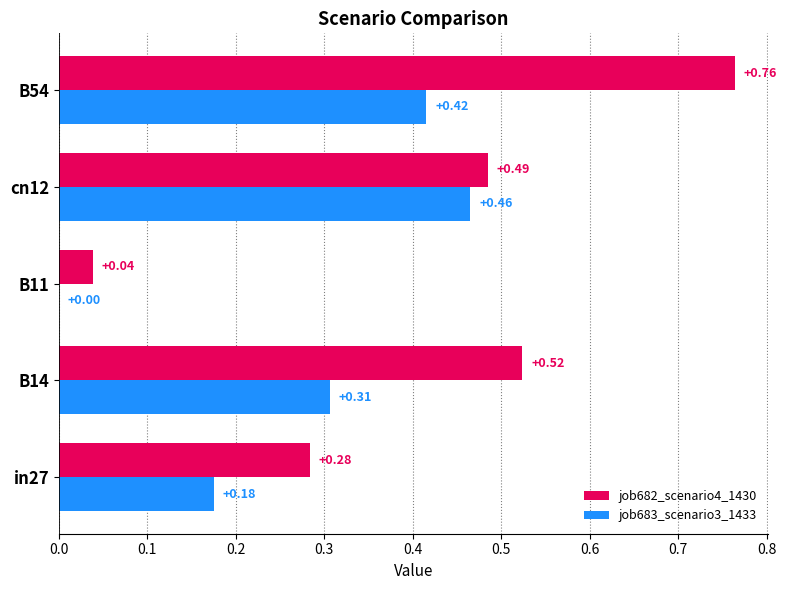

At which category is the sum across all series the highest?

B54